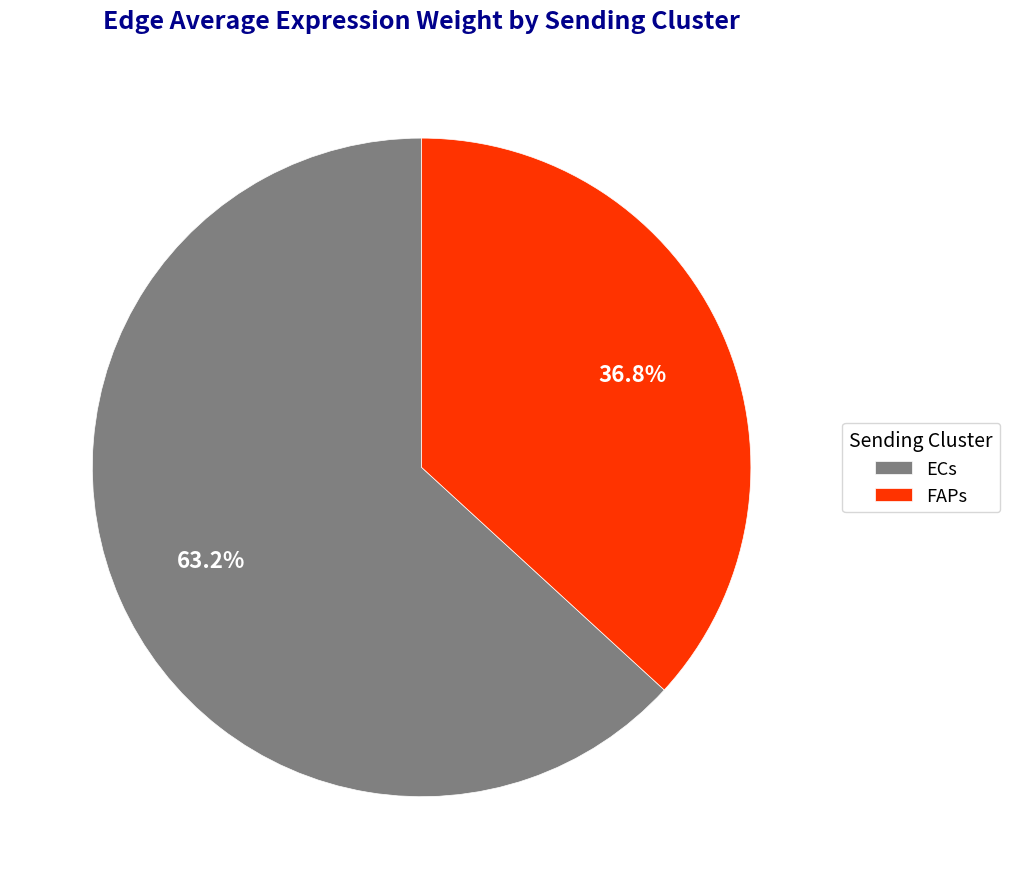

Does any single category account for the majority?

Yes